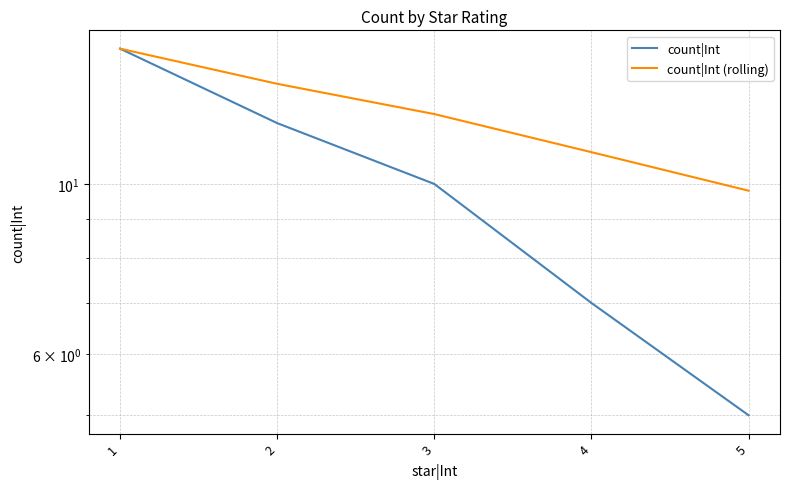

True or false: count|Int and count|Int (rolling) intersect in this chart.

False